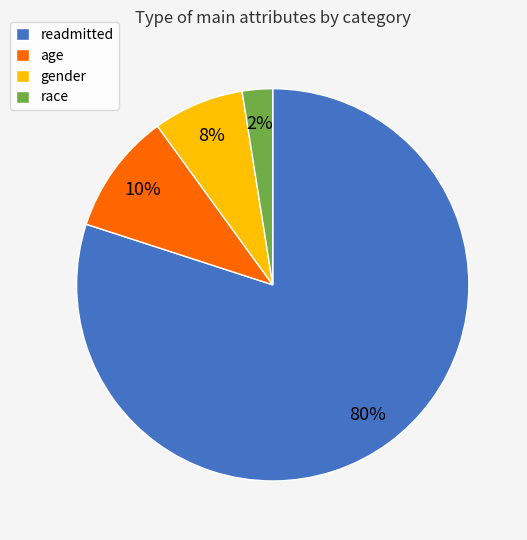

Is there any slice that represents more than half of the pie?

Yes